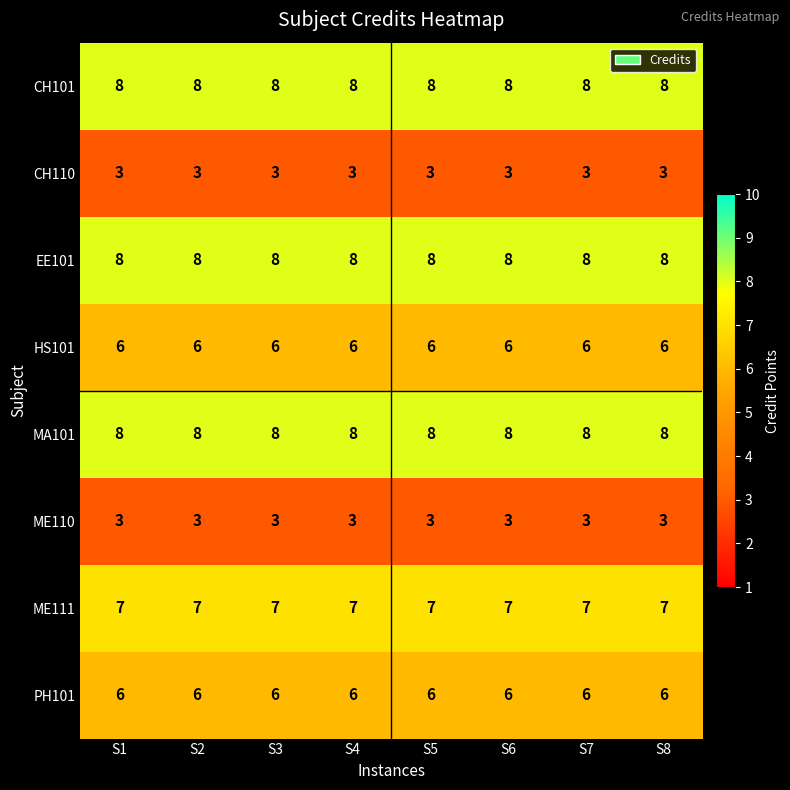

What is the difference between the highest and lowest values at S6?

5